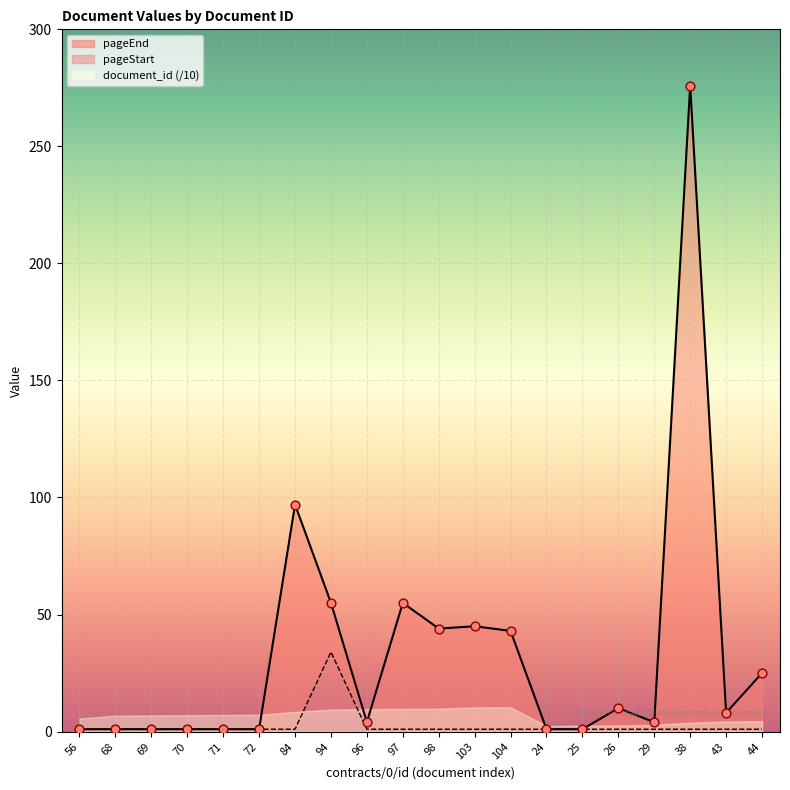

Which series has the largest Y range (max minus min)?

pageEnd